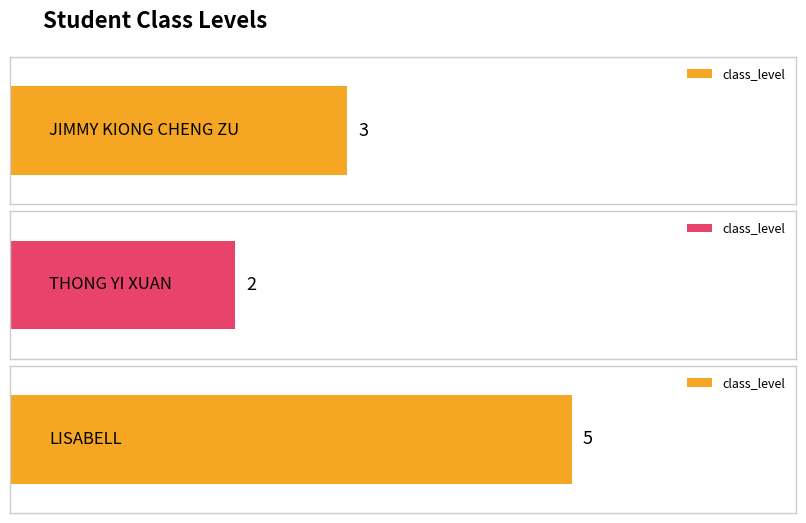

What is the change in value from JIMMY KIONG CHENG ZU to THONG YI XUAN?

-1